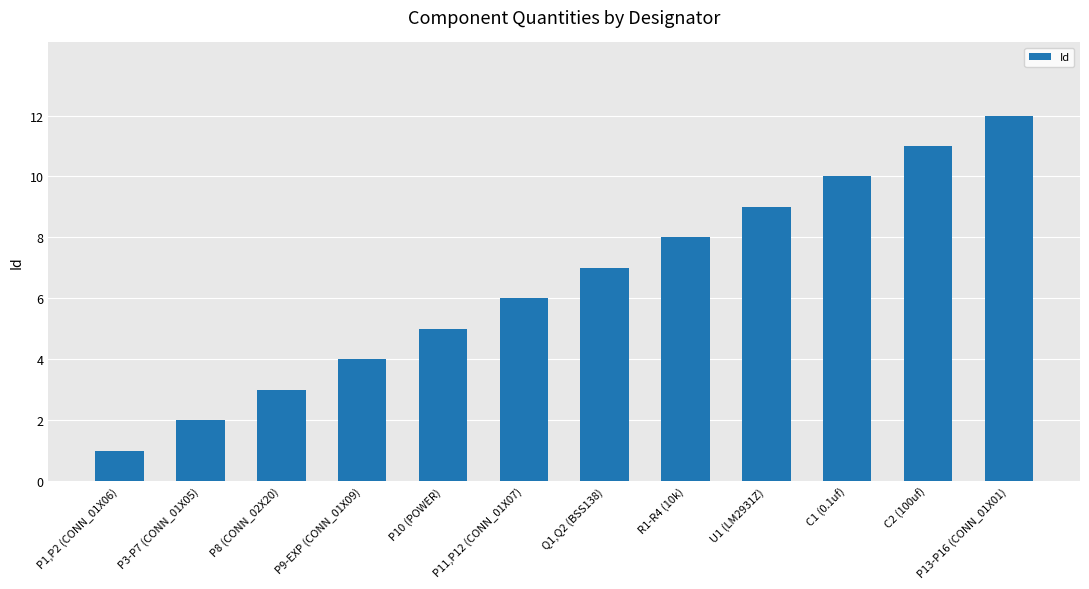

Between P10 (POWER) and R1-R4 (10k), which is larger?

R1-R4 (10k)